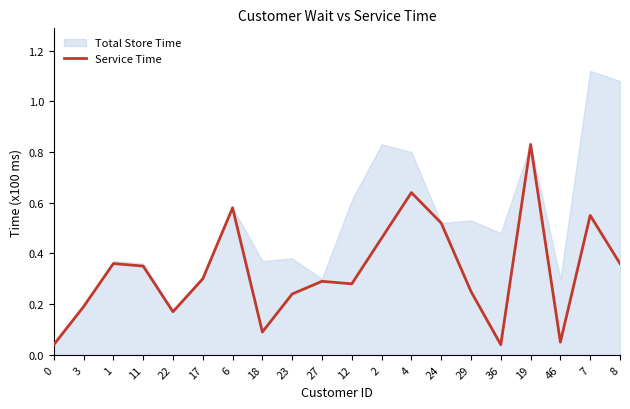

What is the change in value from 17 to 19?

+0.5